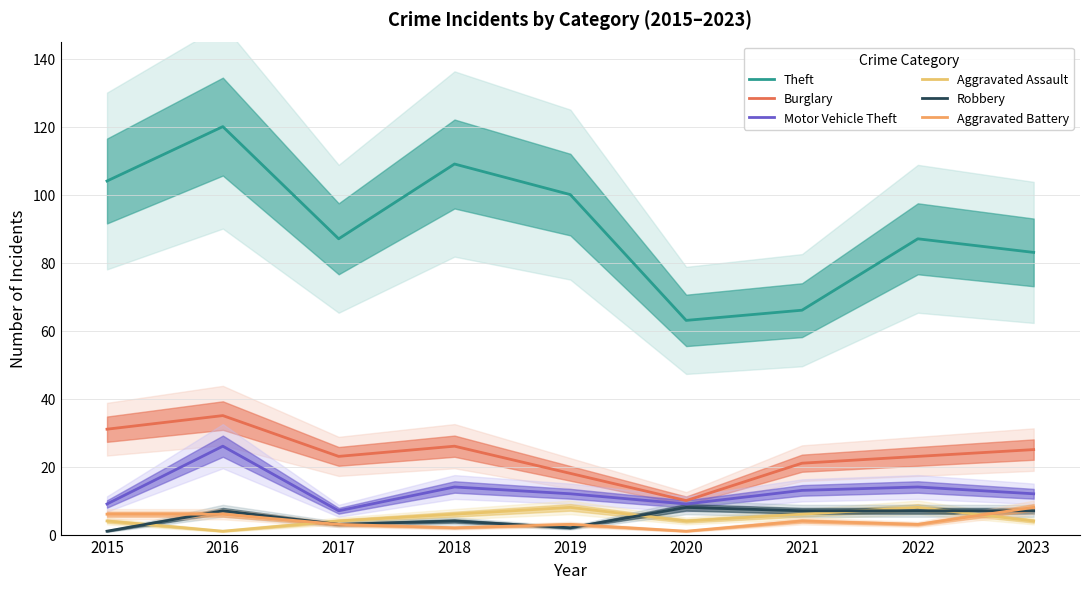

Read the Aggravated Battery value at 2017.

3